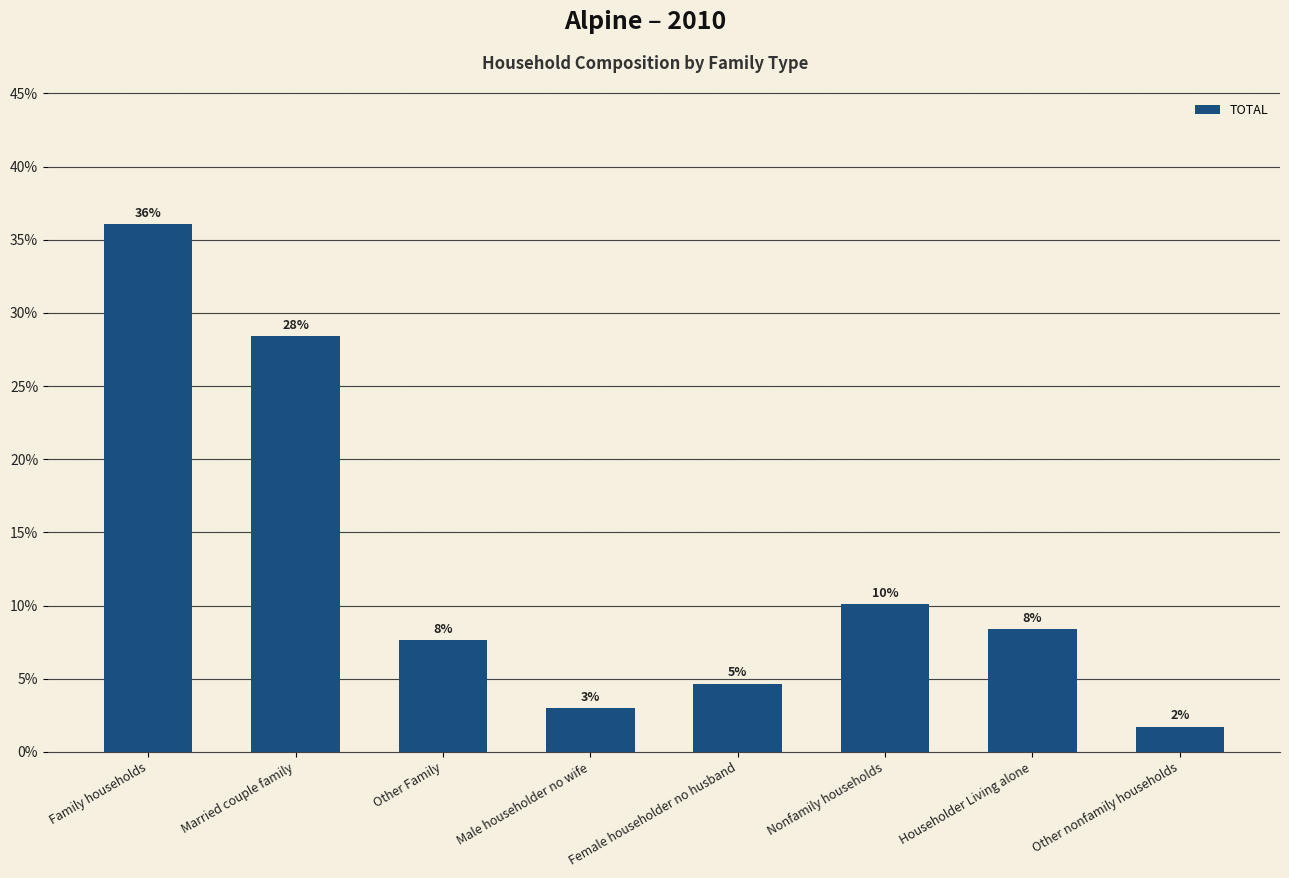

Reading left to right, list all the values displayed in this chart.

Family households=0.4	Married couple family=0.3	Other Family=0.1	Male householder no wife=0.0	Female householder no husband=0.0	Nonfamily households=0.1	Householder Living alone=0.1	Other nonfamily households=0.0